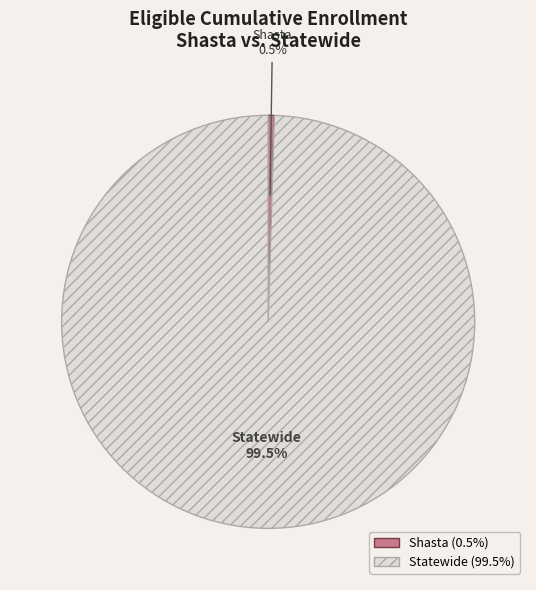

What is the ratio of the value at Statewide to the value at Shasta?

209.0